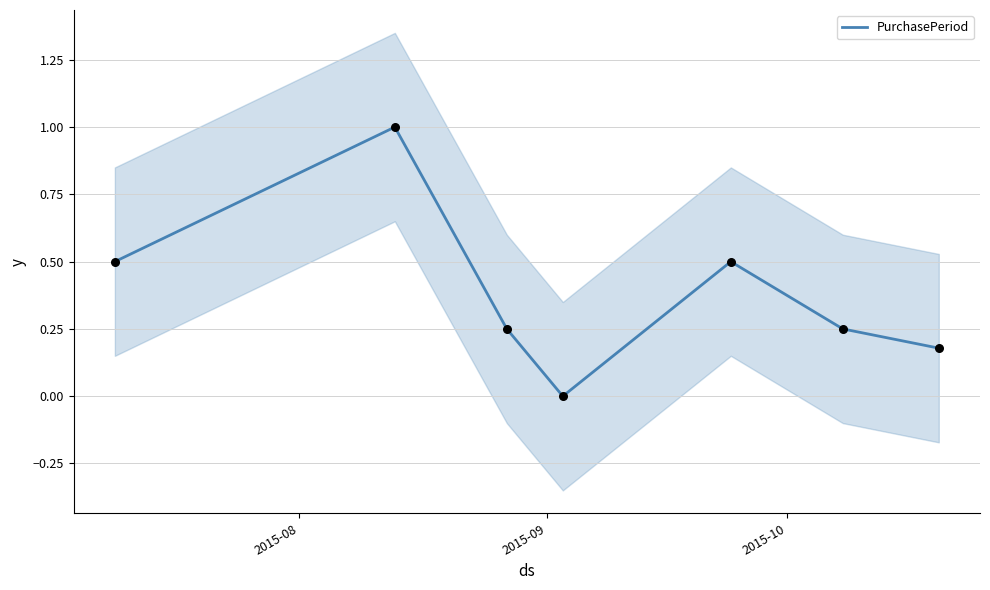

What is the highest value of the PurchasePeriod series?

1.0